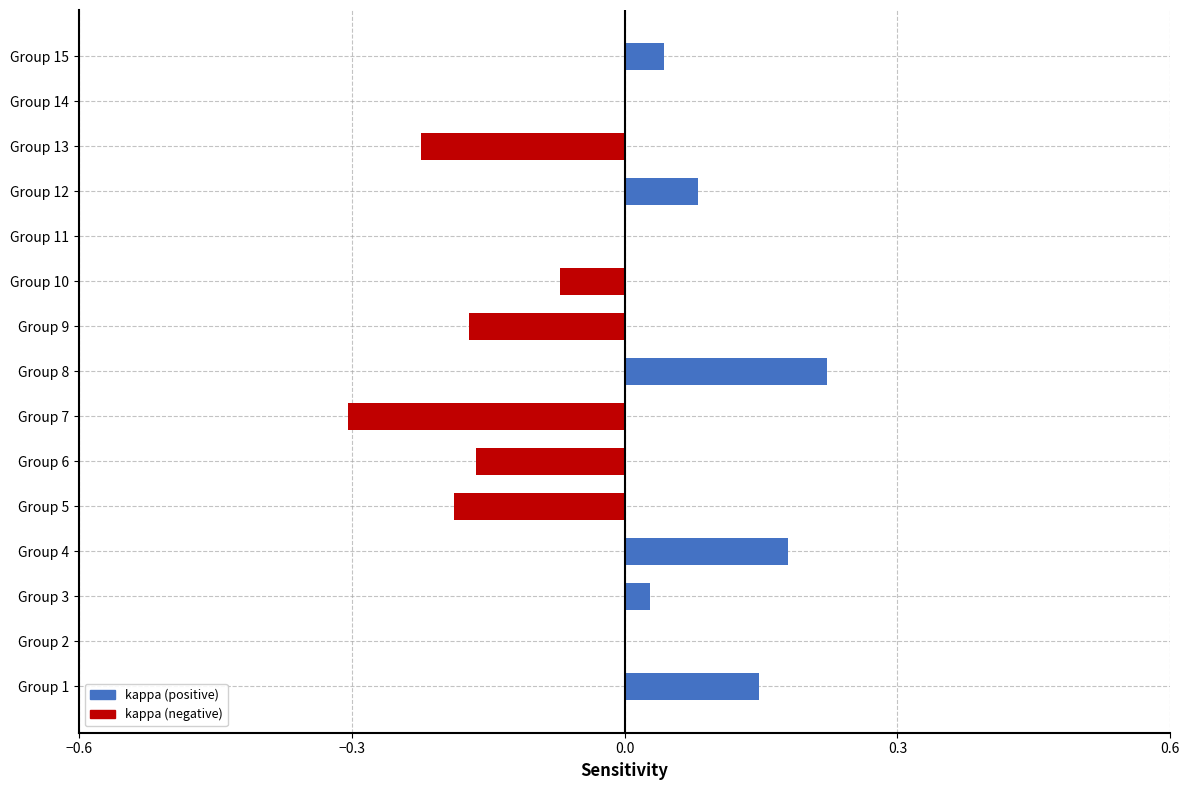

The value at Group 11 is -0.4. True or false?

False